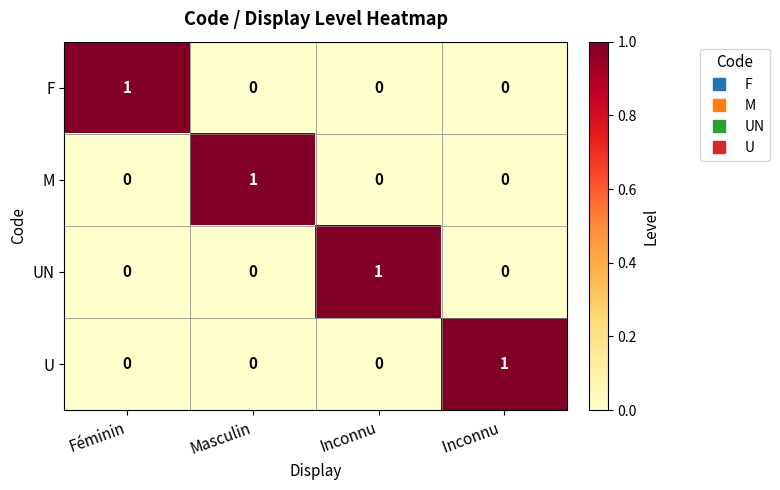

Reading left to right, what are all the values shown in this chart?

F: Féminin=1	Masculin=0	Inconnu=0	Inconnu =0
M: Féminin=0	Masculin=1	Inconnu=0	Inconnu =0
UN: Féminin=0	Masculin=0	Inconnu=1	Inconnu =0
U: Féminin=0	Masculin=0	Inconnu=0	Inconnu =1